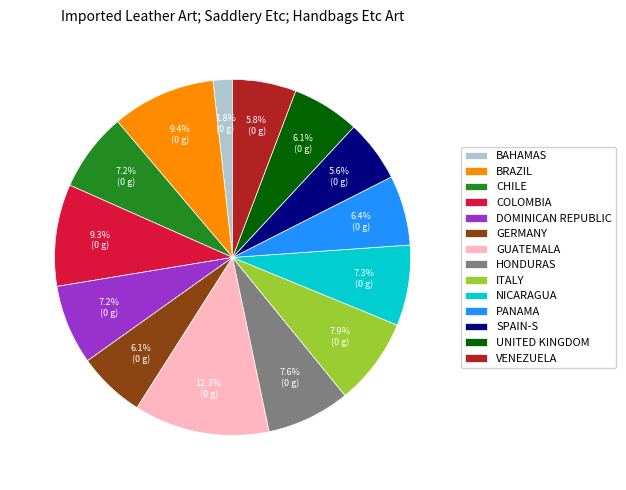

Do UNITED KINGDOM and GERMANY together represent more than half of the pie?

No